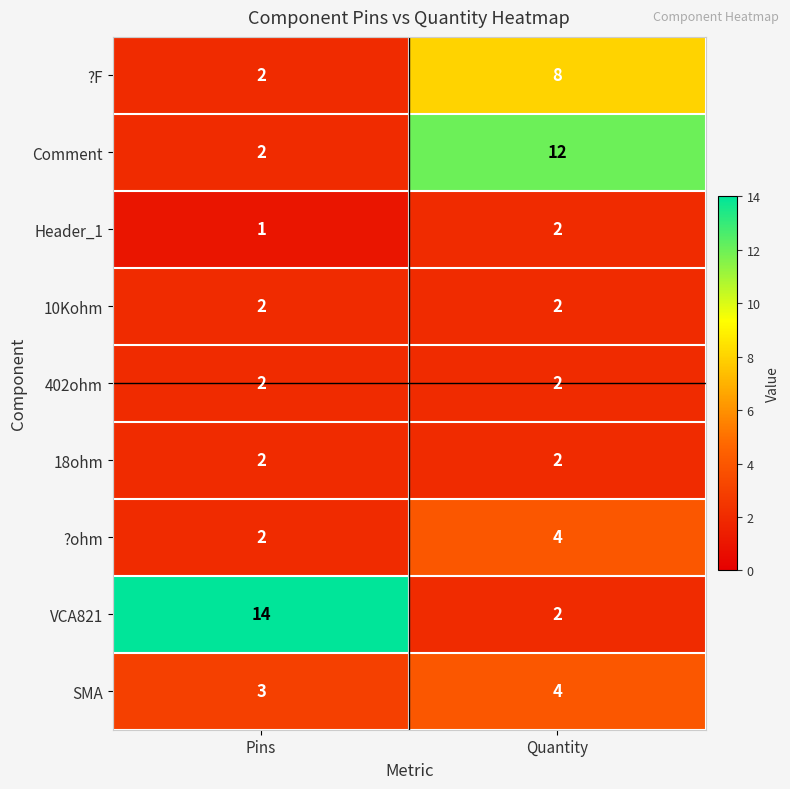

Between Pins and Quantity, which series saw the biggest shift?

VCA821